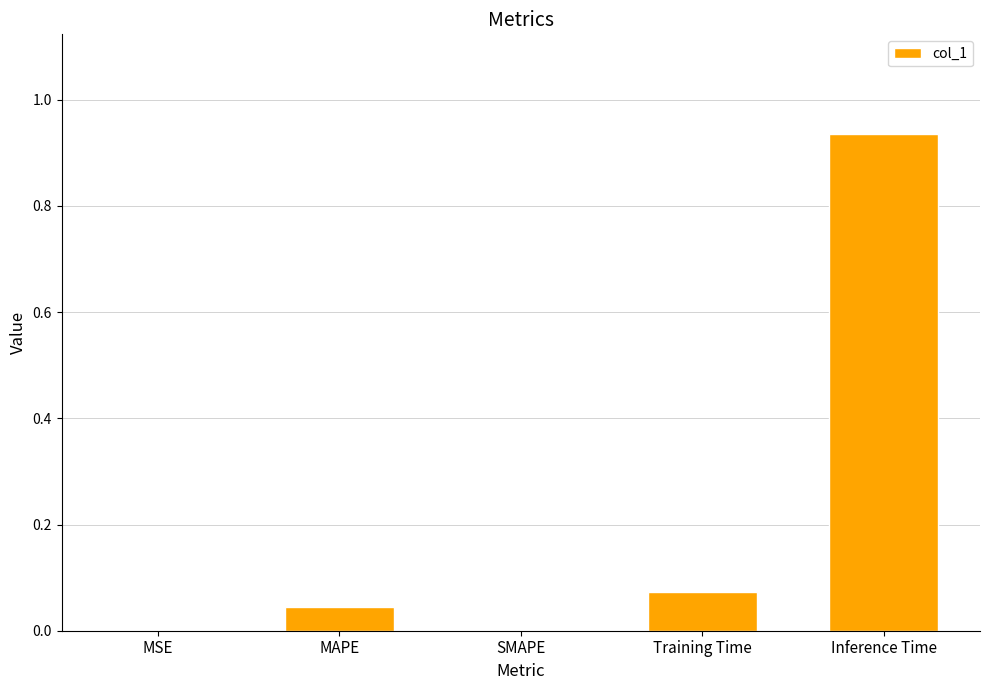

The value at MSE is 0.0. True or false?

True